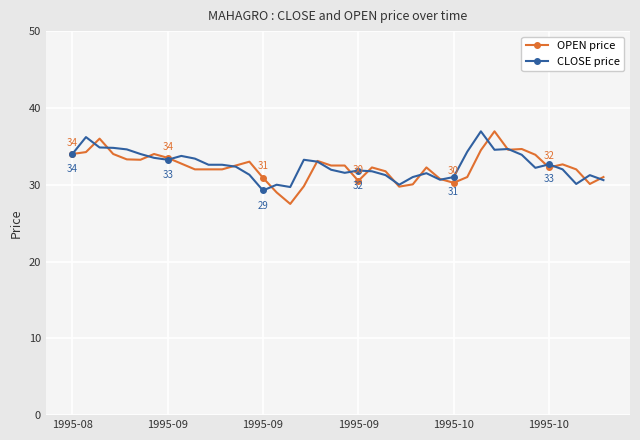

What is the highest value of the OPEN price series?

37.0